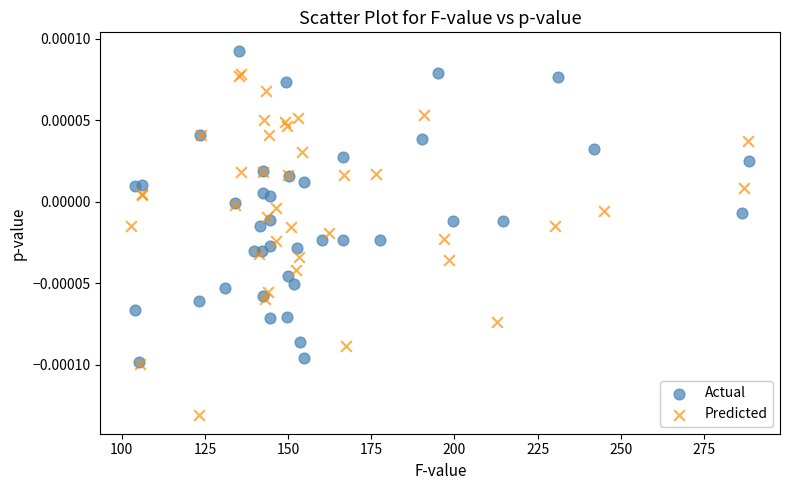

Which series has the largest Y range (max minus min)?

Predicted